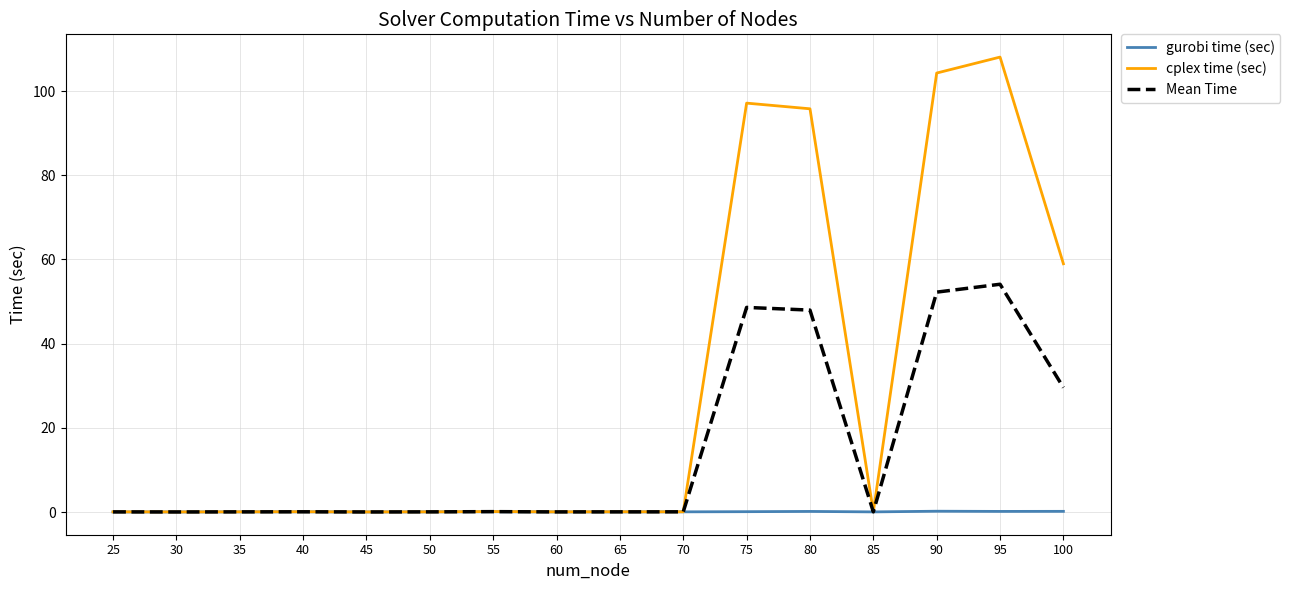

At 80, list the series in order from largest to smallest.

cplex time (sec), Mean Time, gurobi time (sec)